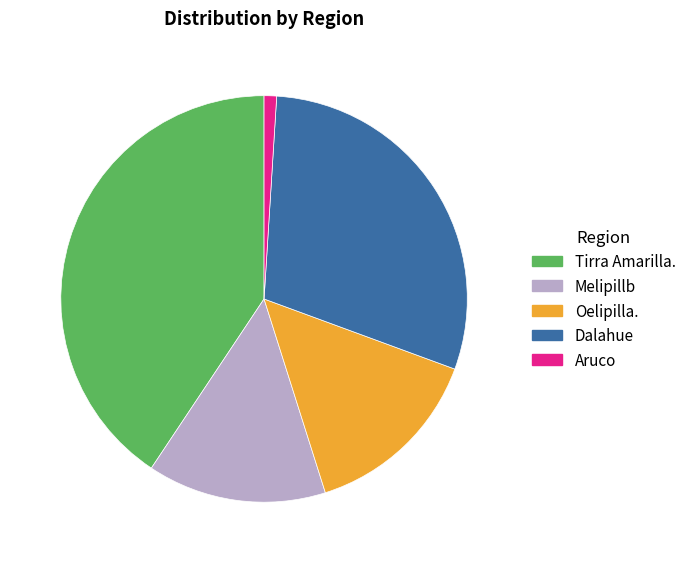

Count the number of slices in the pie.

5